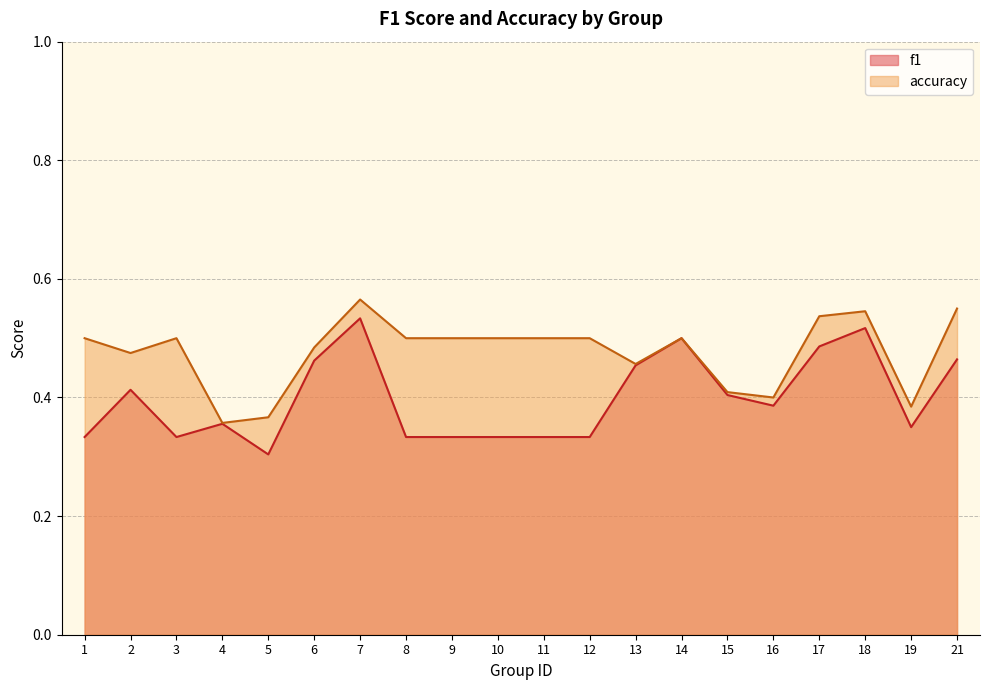

What are all the series names shown in the legend?

f1, accuracy